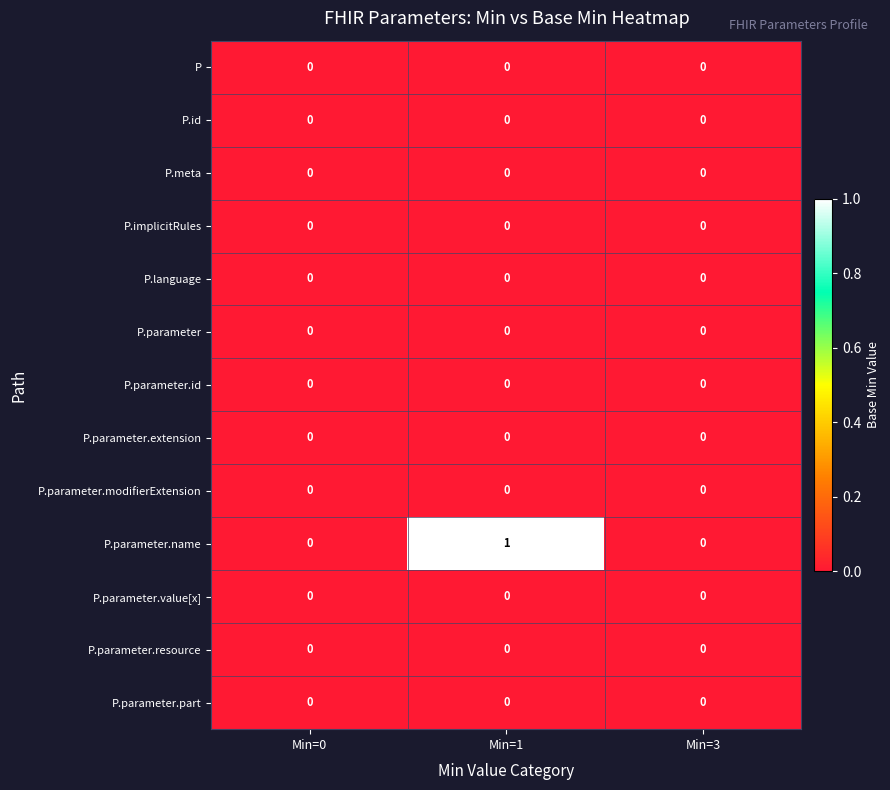

The P.parameter.value[x] series shows 0 at Min=3. True or false?

True